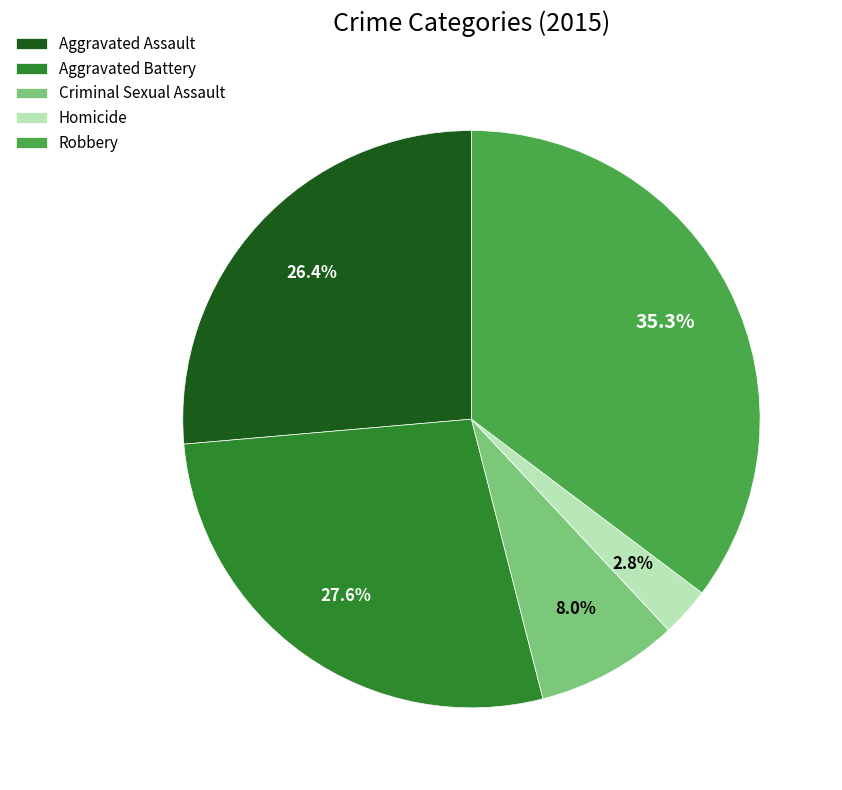

What is the smallest slice in the pie chart?

Homicide